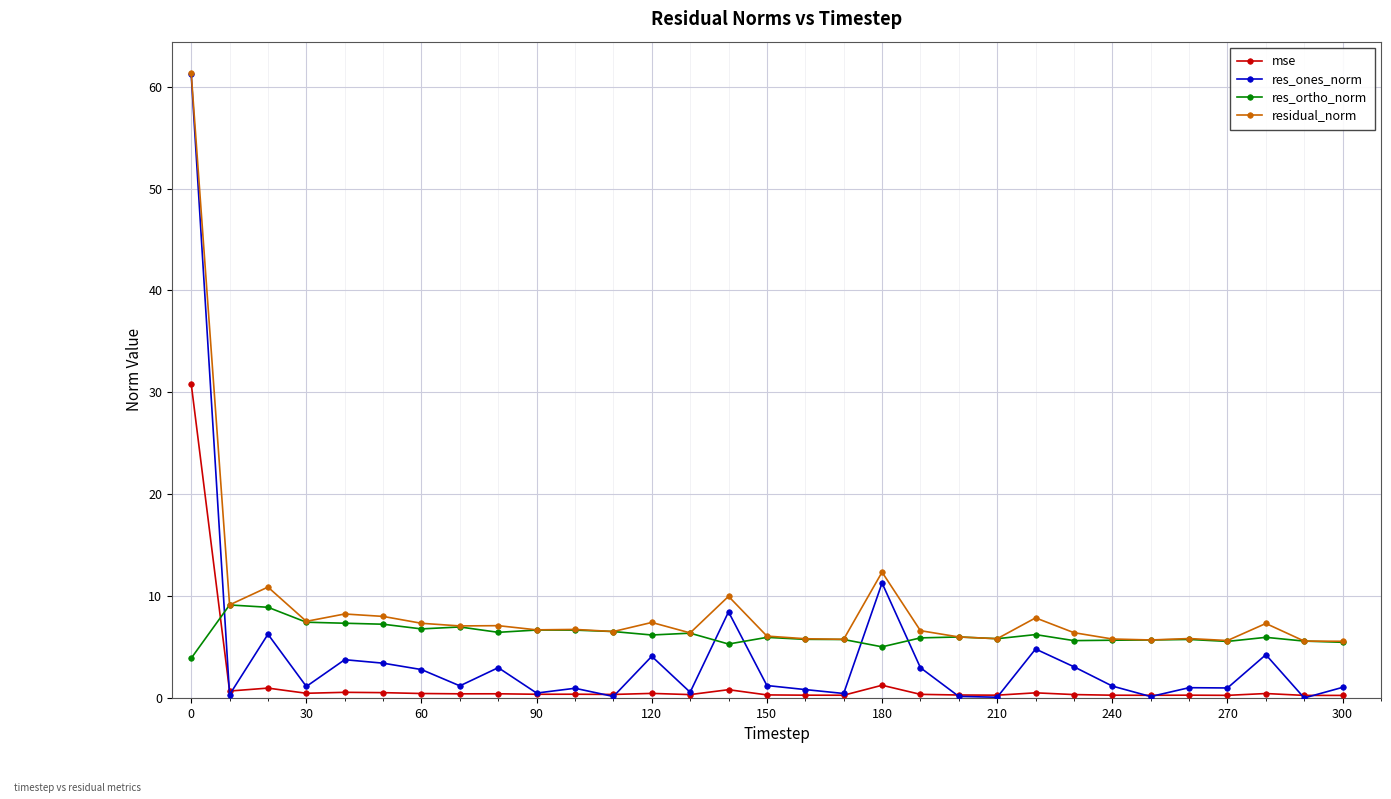

What is the value of the res_ortho_norm point at the 20th from the left?

5.9